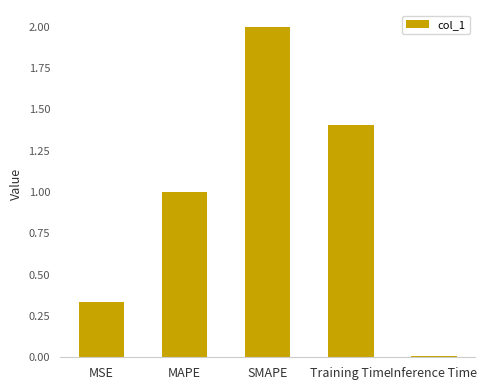

The value at SMAPE is 2.0. True or false?

True